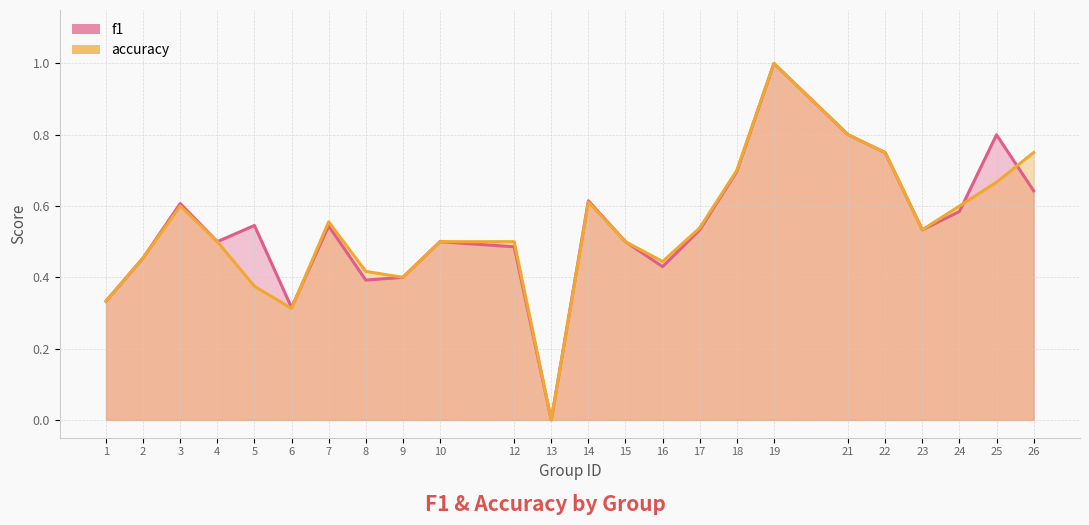

Which series has the largest total across all categories?

f1